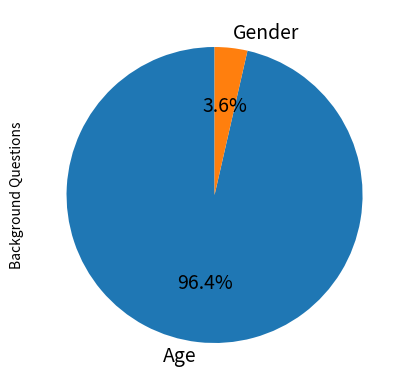

Count the number of slices in the pie.

2